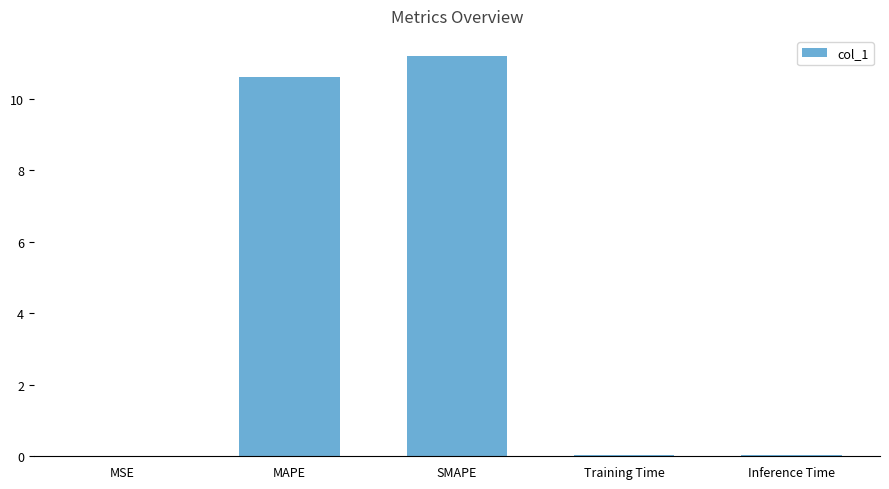

Which has a higher value, SMAPE or MSE?

SMAPE